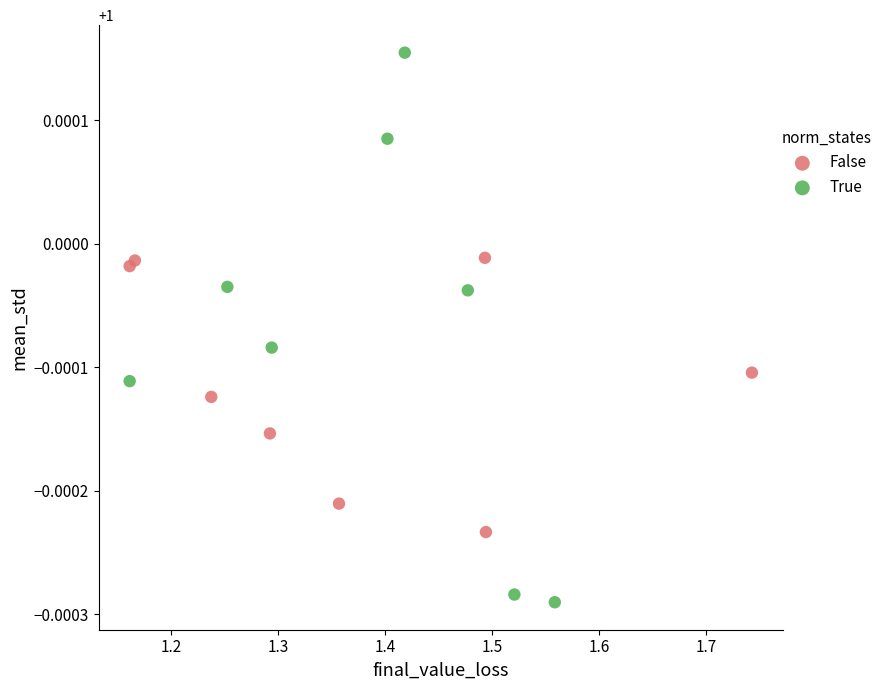

Which series reaches the minimum Y coordinate?

True